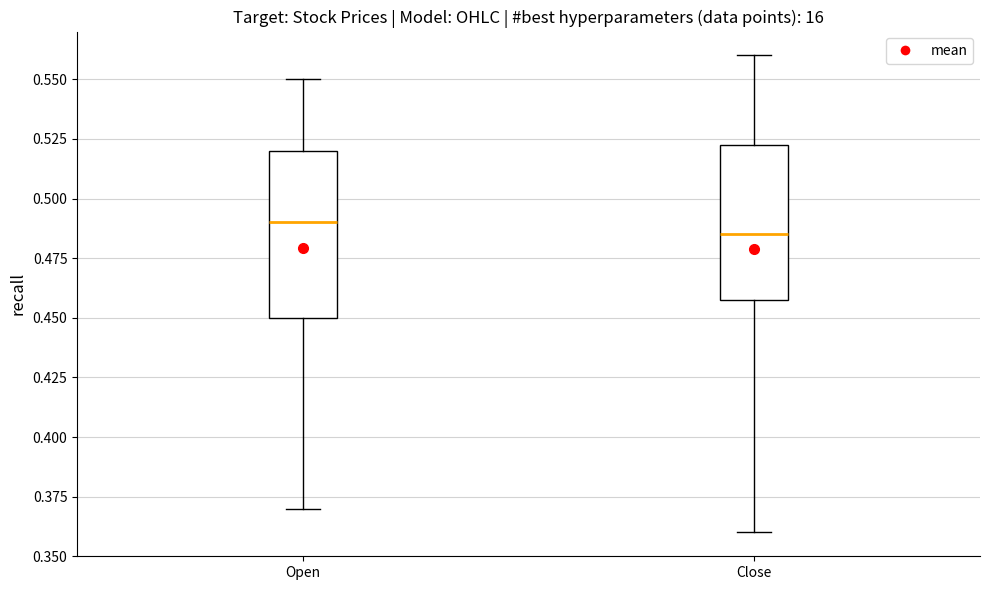

Reading left to right, transcribe this box plot: for each box, give where its median line is, the range the box spans, and where its two whiskers end, as read against the y-axis. The values are not printed on the chart, so give them approximately, as read against the axis.

Open: median 0.490, box 0.450 to 0.520, whiskers 0.370 to 0.550
Close: median 0.485, box 0.460 to 0.525, whiskers 0.360 to 0.560